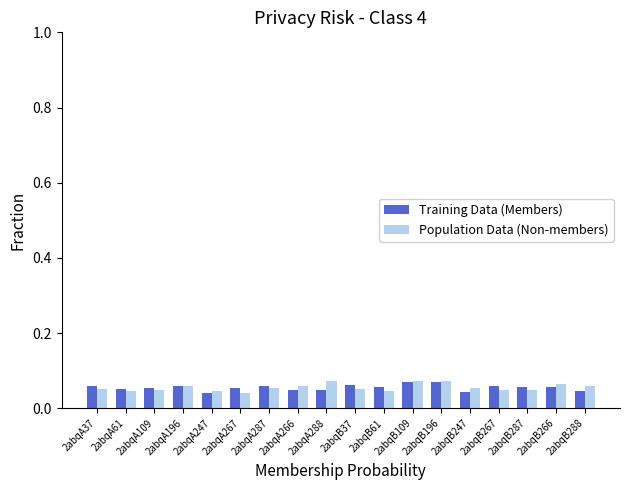

At how many categories does at least one series exceed 0?

18